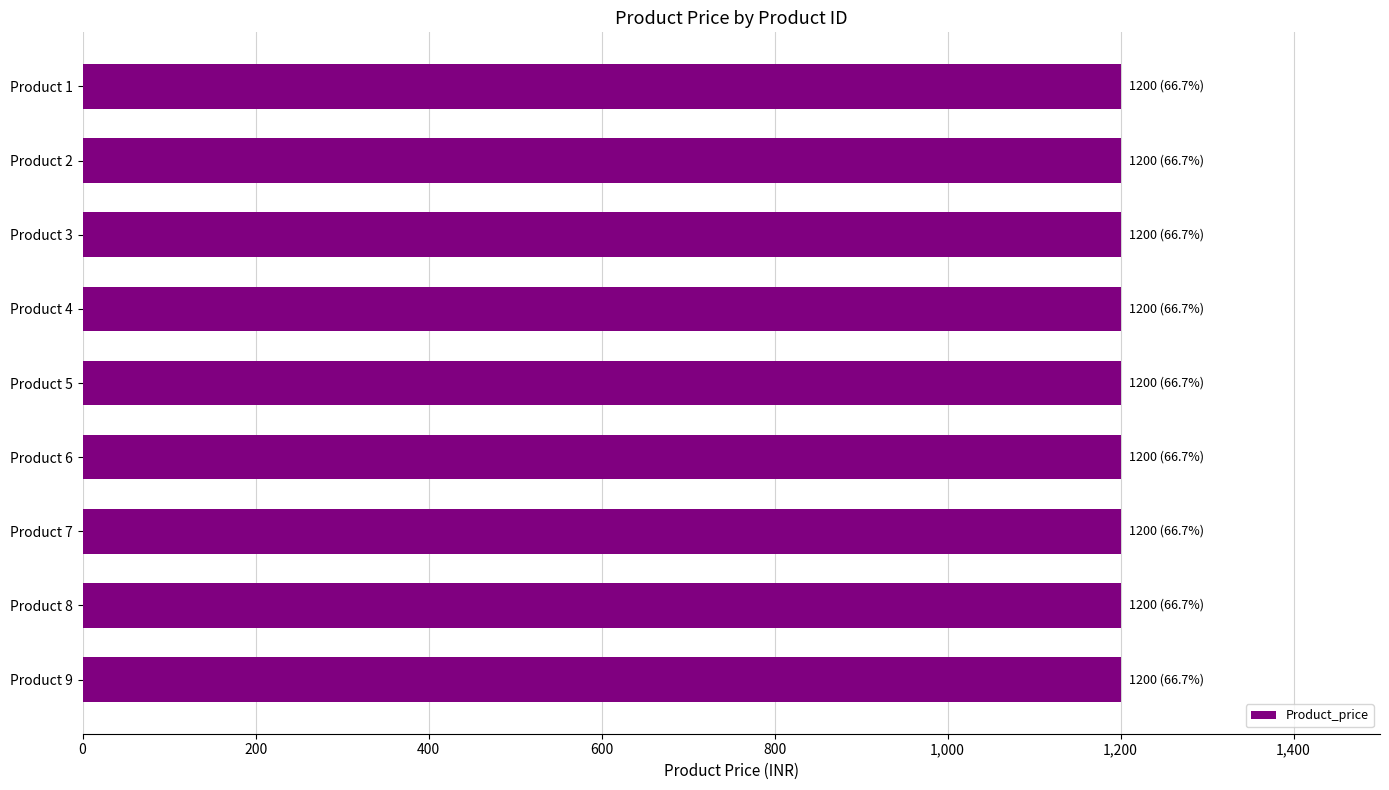

At which category is the sum across all series the highest?

1